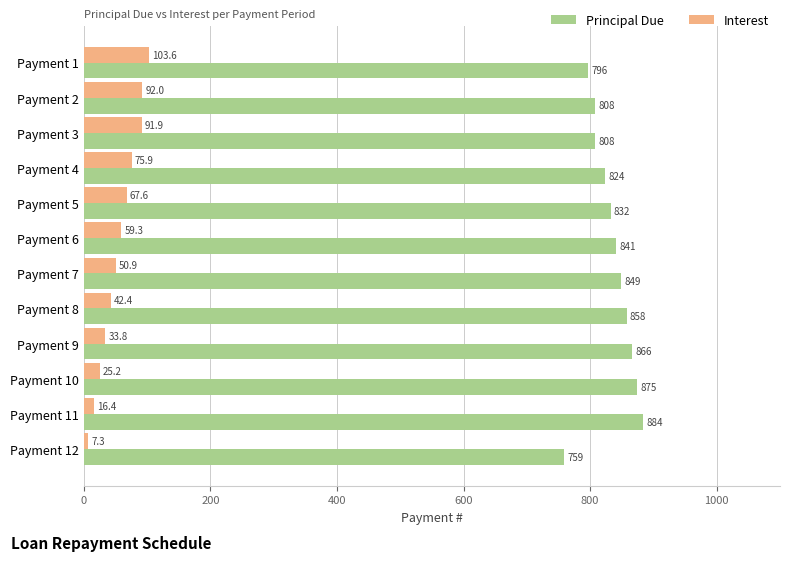

List the series in order of their peak value, highest first.

Principal Due, Interest